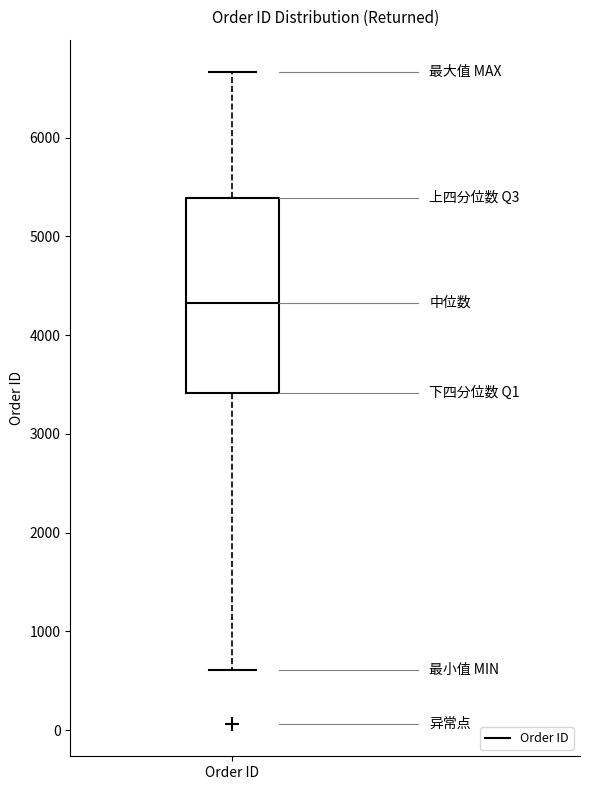

Read this box plot against the y-axis: the position of the median line, the range covered by the box, and the ends of both whiskers. The values are not printed on the chart, so give them approximately, as read against the axis.

median 4300, box 3400 to 5400, whiskers 600 to 6700